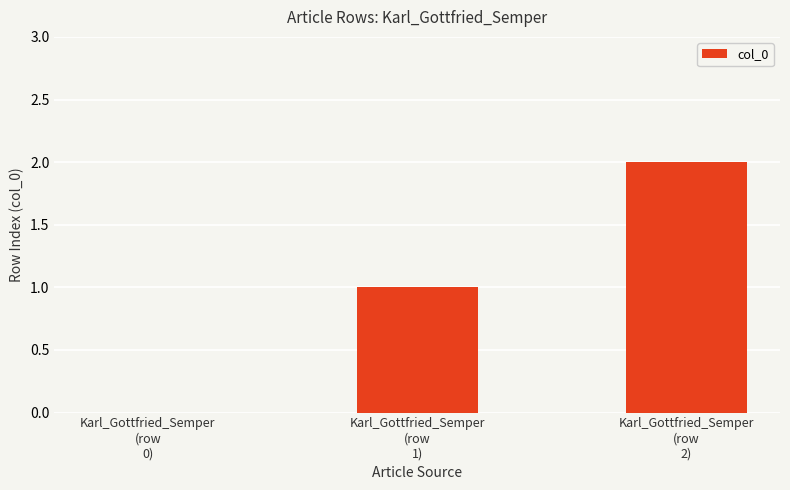

True or false: the data shows 2 at Karl_Gottfried_Semper
(row
2).

True